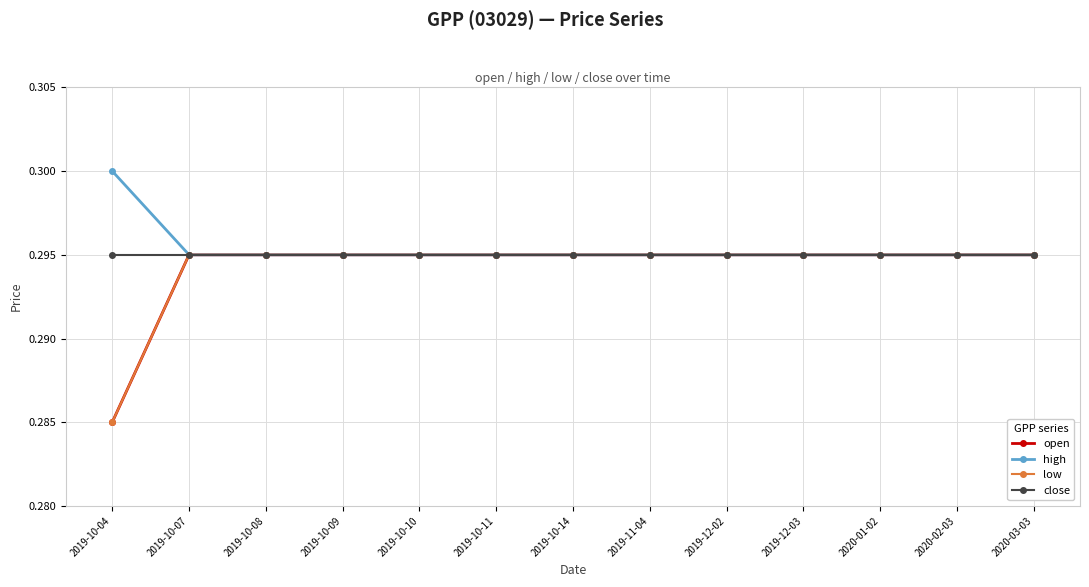

What is the highest value of the low series?

0.3